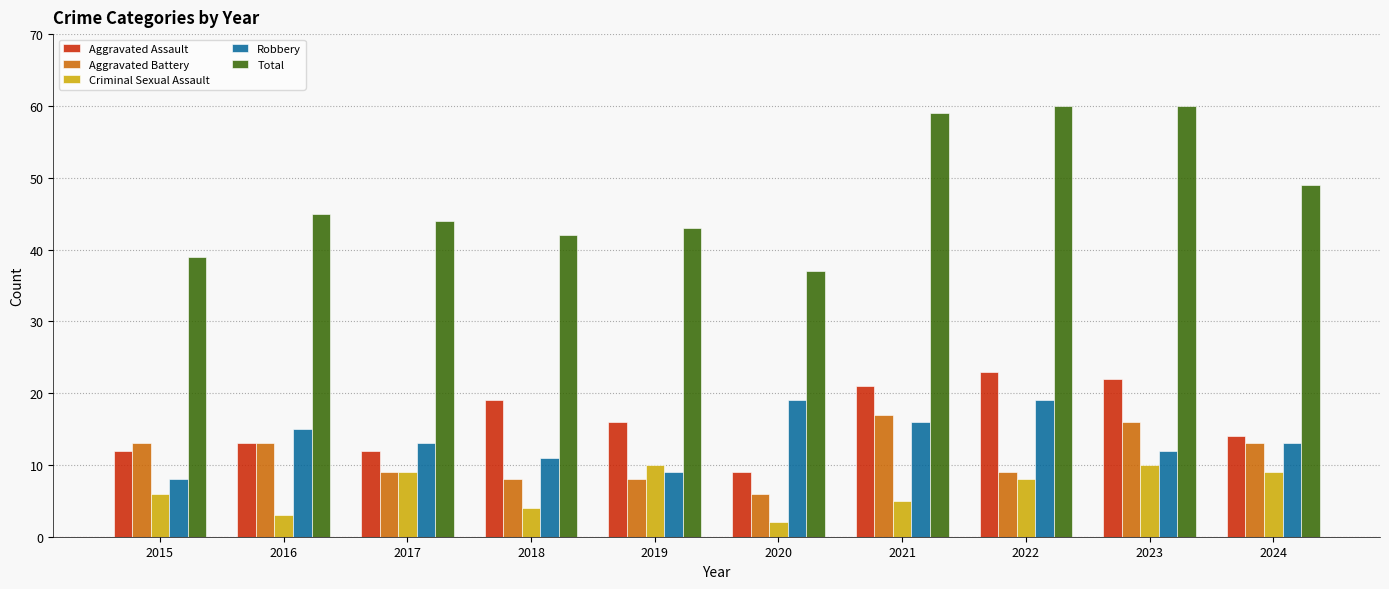

Are the bars grouped side by side (vs. stacked)?

Yes